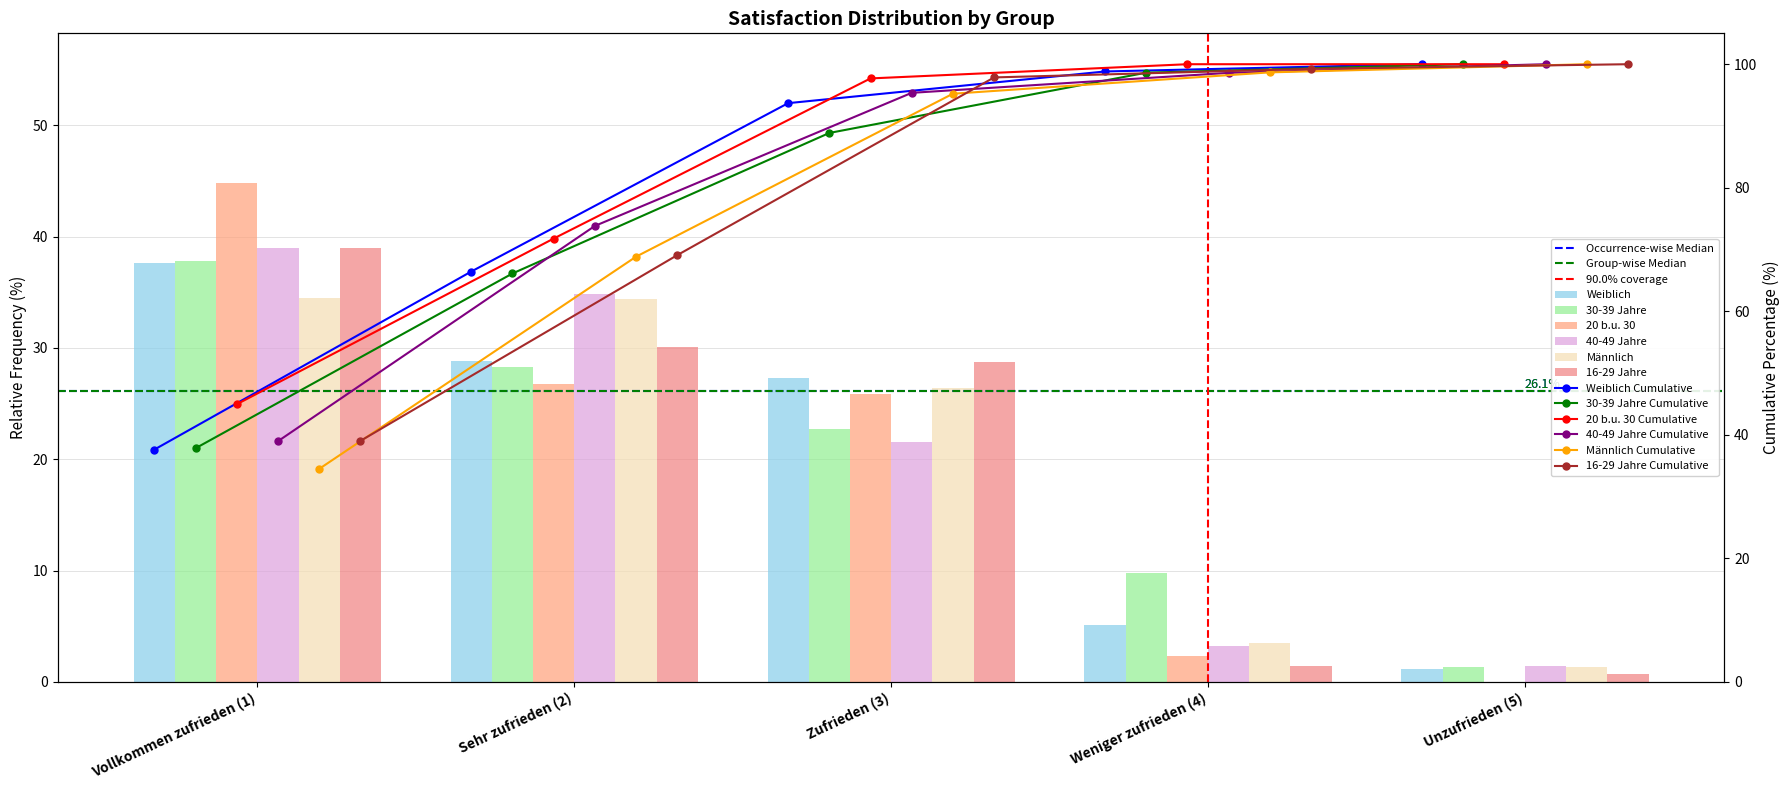

What are all the series names shown in the legend?

Weiblich, 30-39 Jahre, 20 b.u. 30, 40-49 Jahre, Männlich, 16-29 Jahre